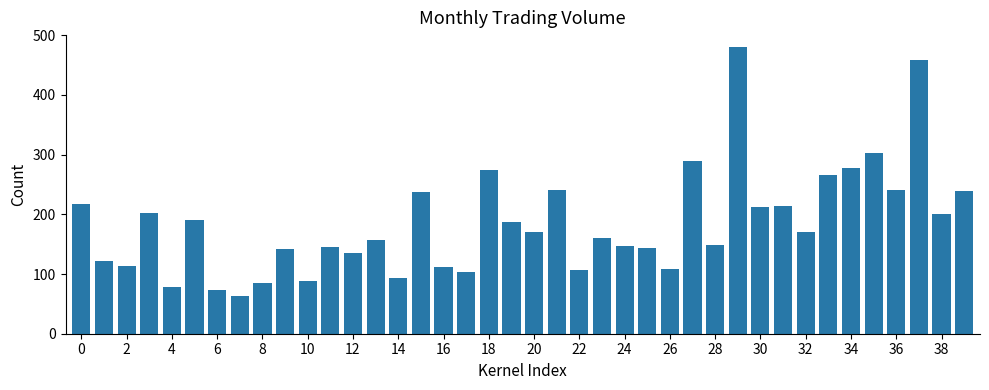

What is the difference between the maximum and minimum values?

417.2